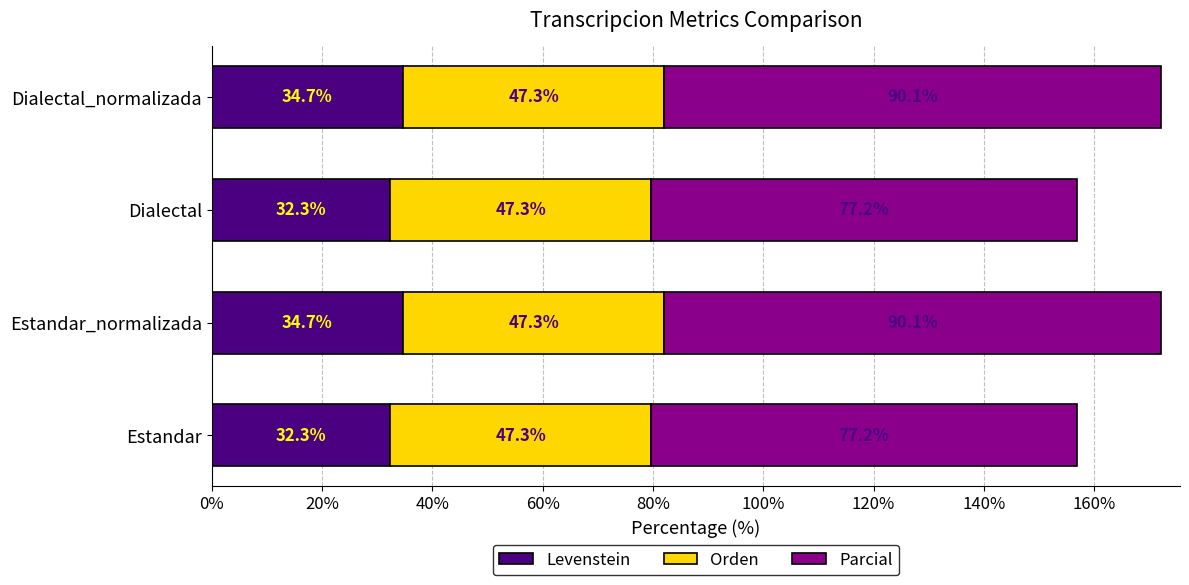

How many series are shown in this chart?

3